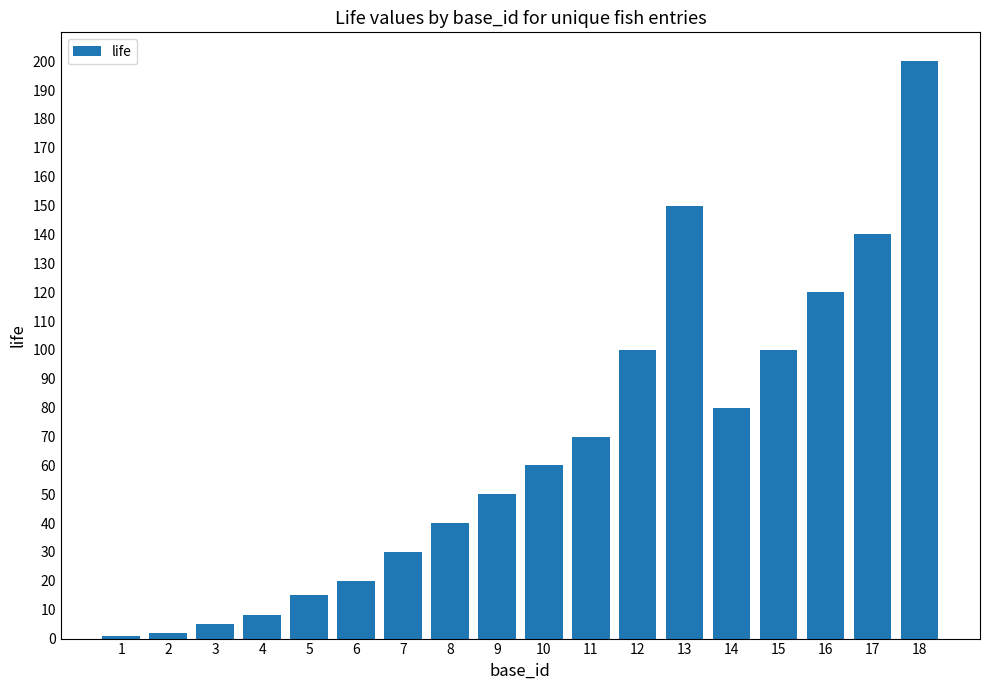

Reading left to right, extract all data points from this chart.

1	2	5	8	15	20	30	40	50	60	70	100	150	80	100	120	140	200